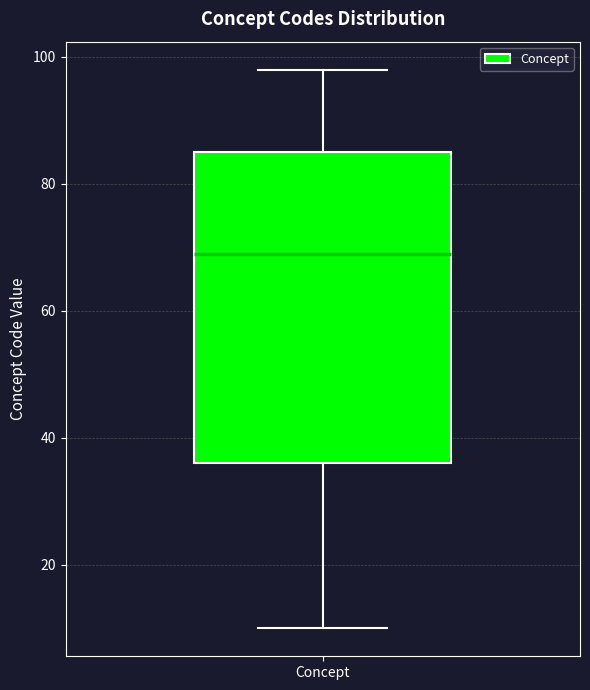

Where does the lower whisker of the box for Concept end on the y-axis? The values are not printed on the chart, so give them approximately, as read against the axis.

10